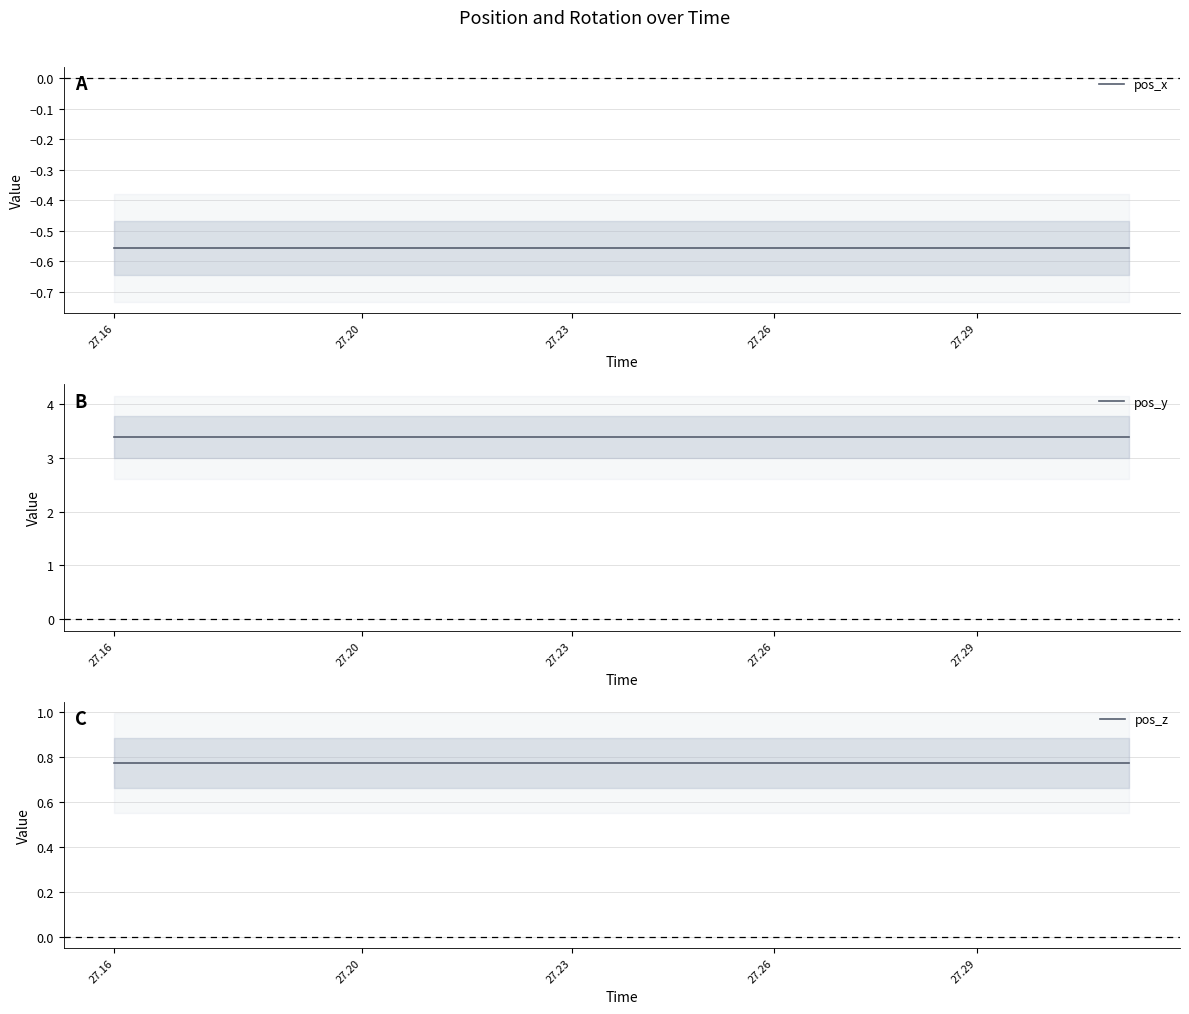

At which category is the sum across all series the highest?

27.16